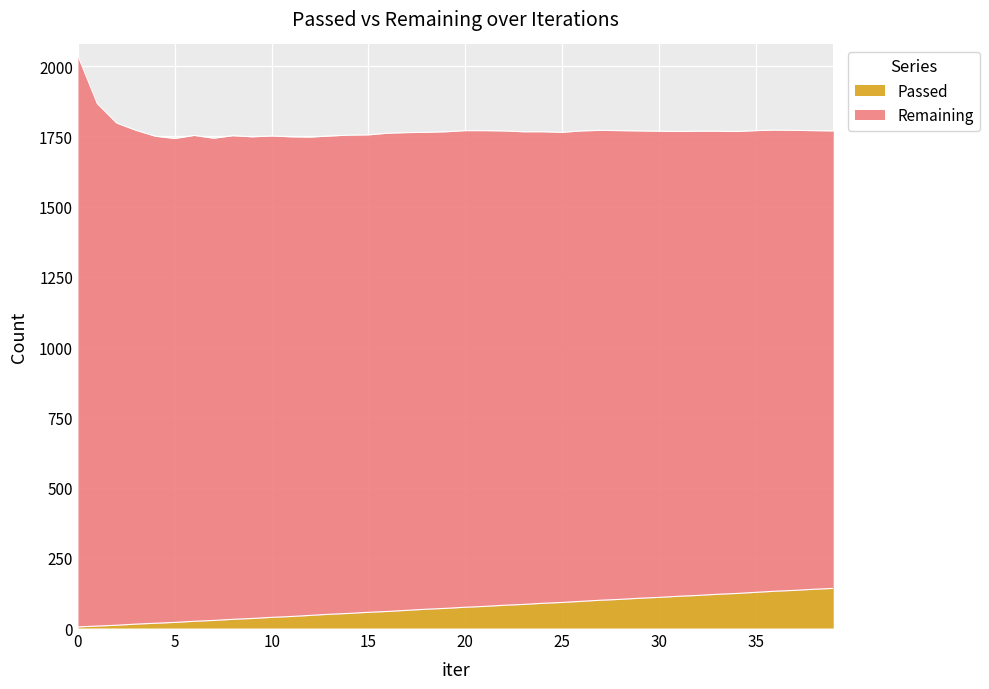

Does the chart display data point markers on the line(s)?

No